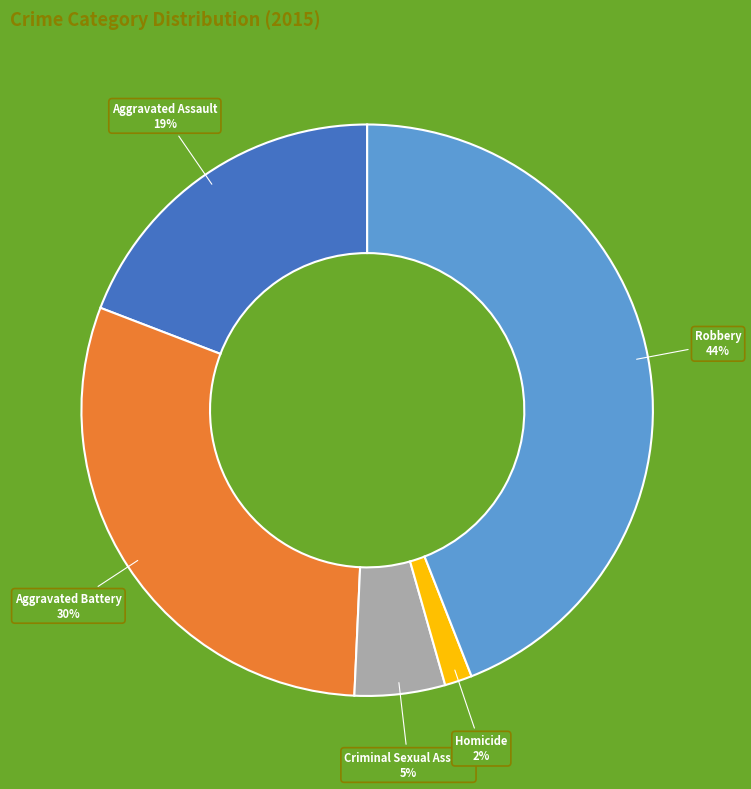

To the nearest percent, what is the combined percentage of Criminal Sexual Assault and Robbery?

49%